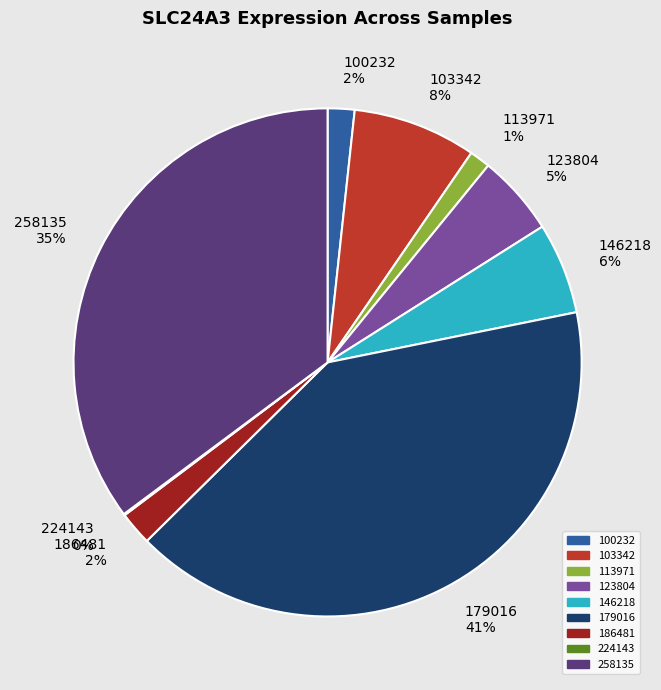

What is the largest slice in the pie chart?

179016